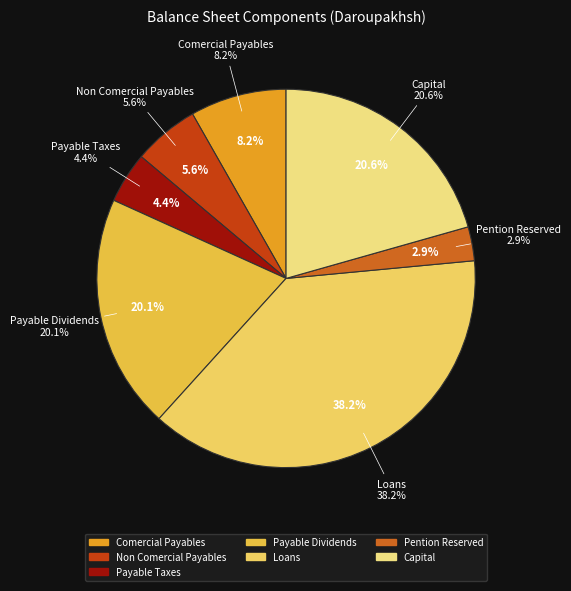

Does any single category account for the majority?

No